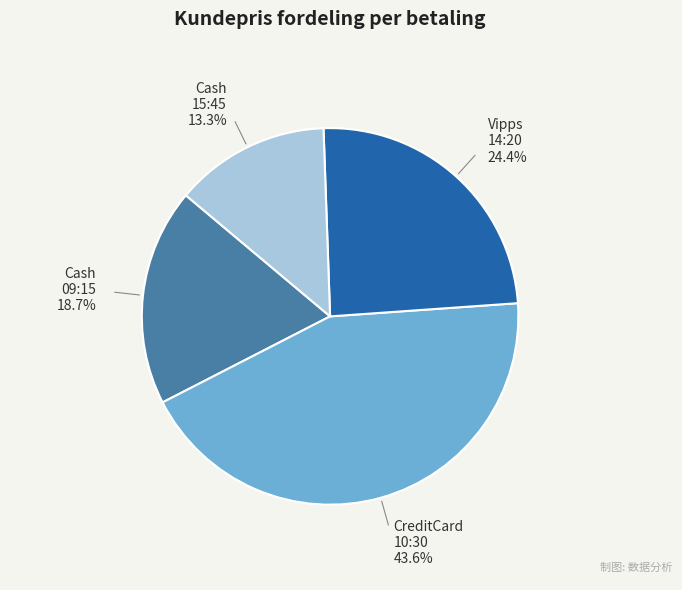

Is there a majority slice in this chart?

No